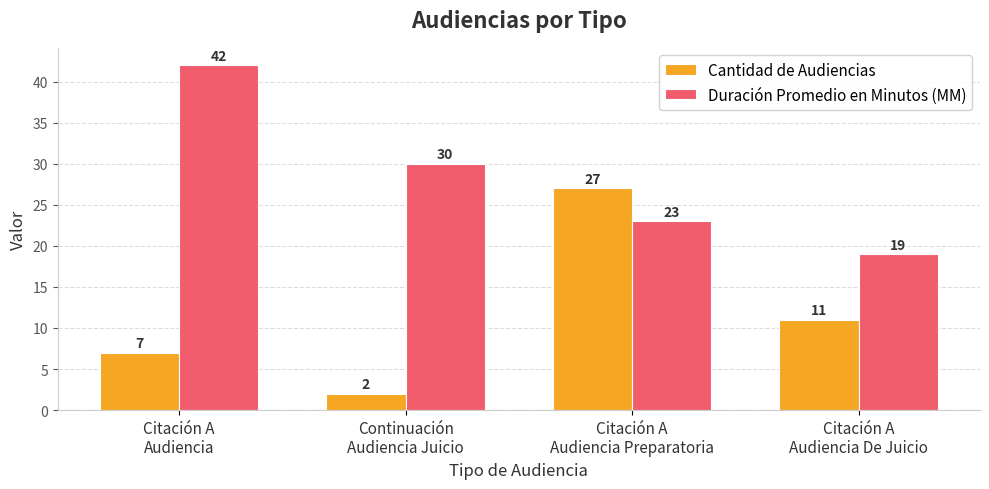

What position from the left is Citación A
Audiencia Preparatoria?

3